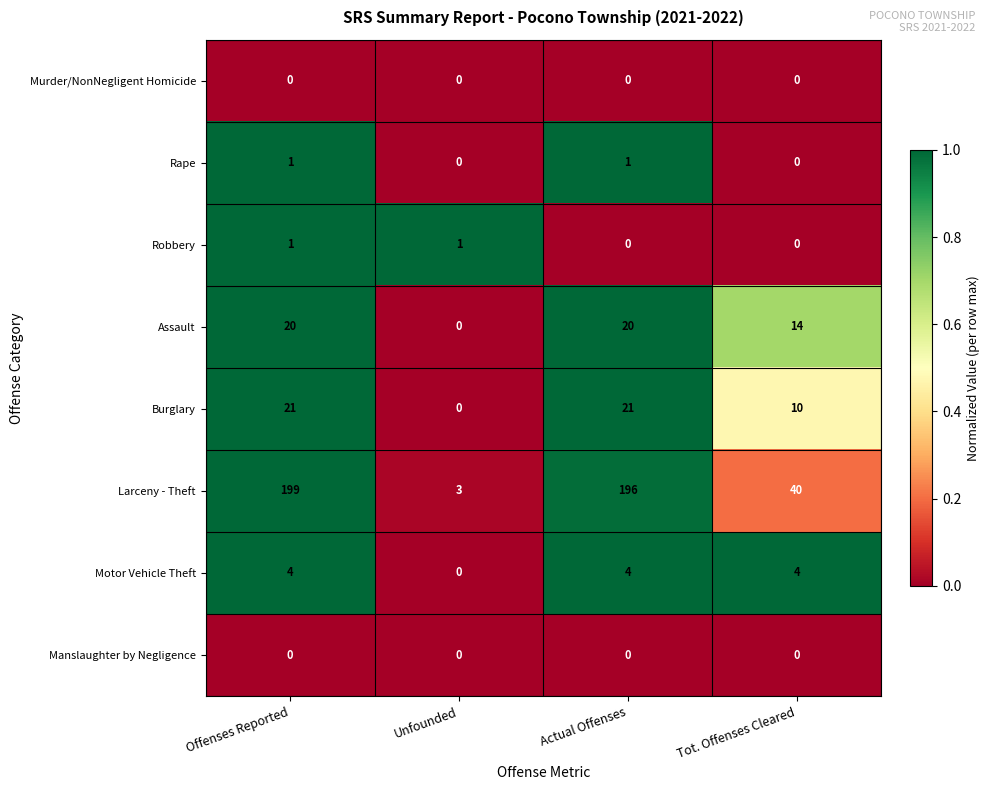

What is the spread (max minus min) of values at Tot. Offenses Cleared?

40